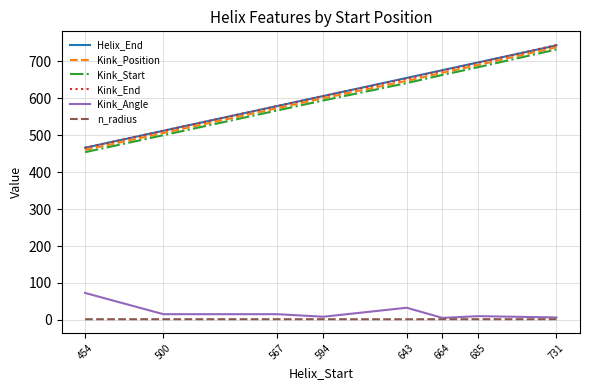

True or false: Kink_End and Kink_Start intersect in this chart.

False